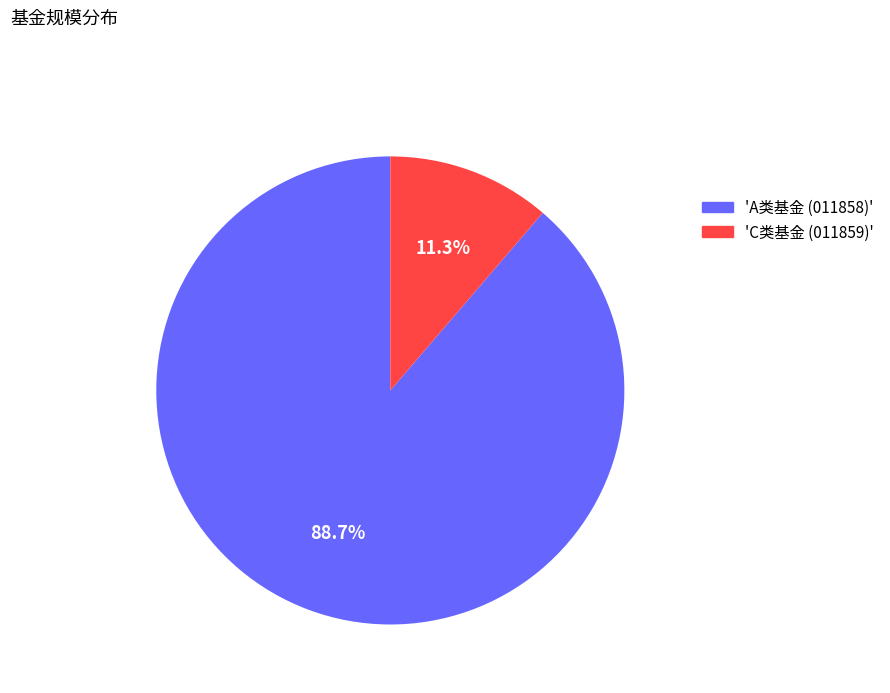

Is 'A类基金 (011858)' the majority of the pie?

Yes